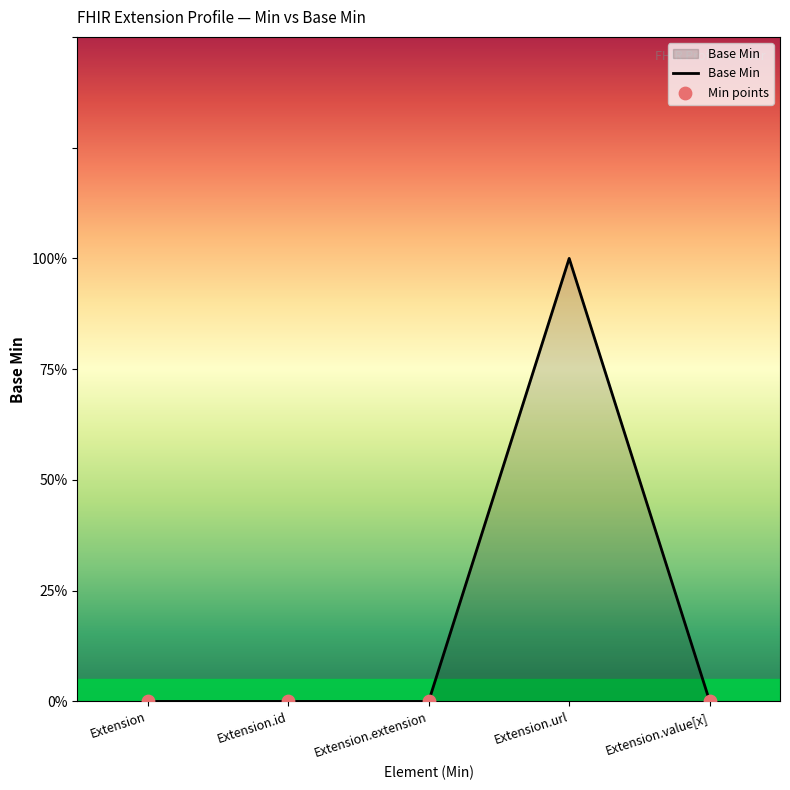

What is the change in value from Extension.url to Extension.value[x]?

-1